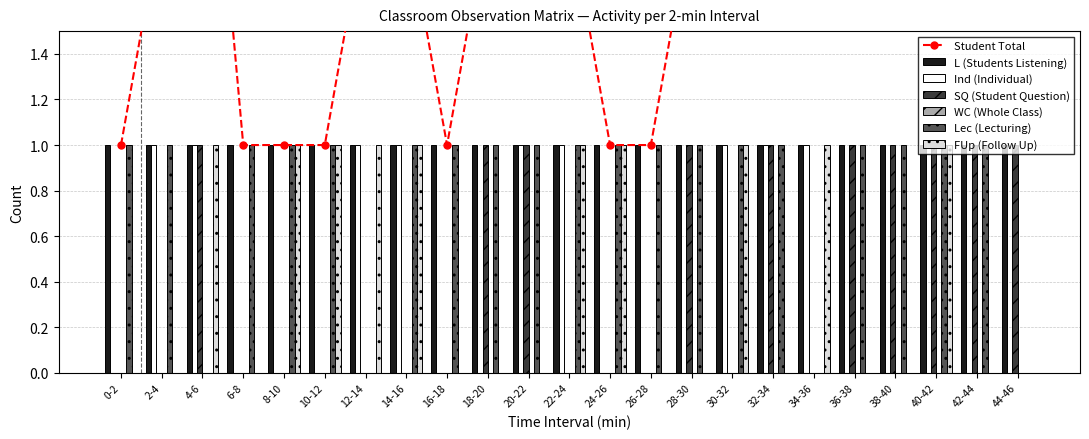

What is the difference between the highest and lowest values at 36-38?

1